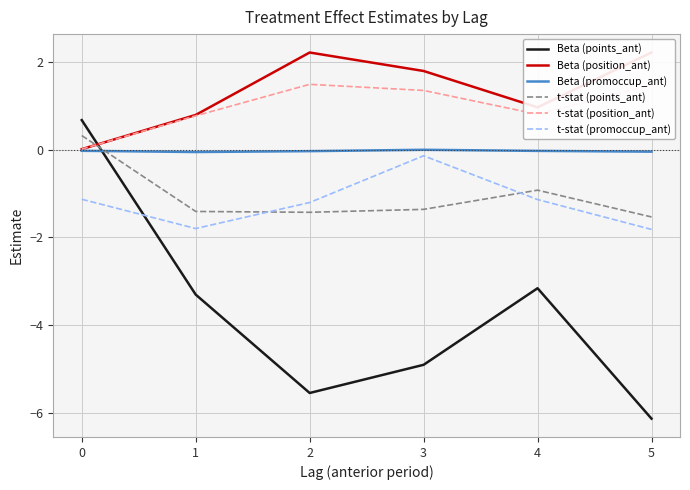

What is the difference between the maximum and minimum values in the Beta (promoccup_ant) series?

0.1